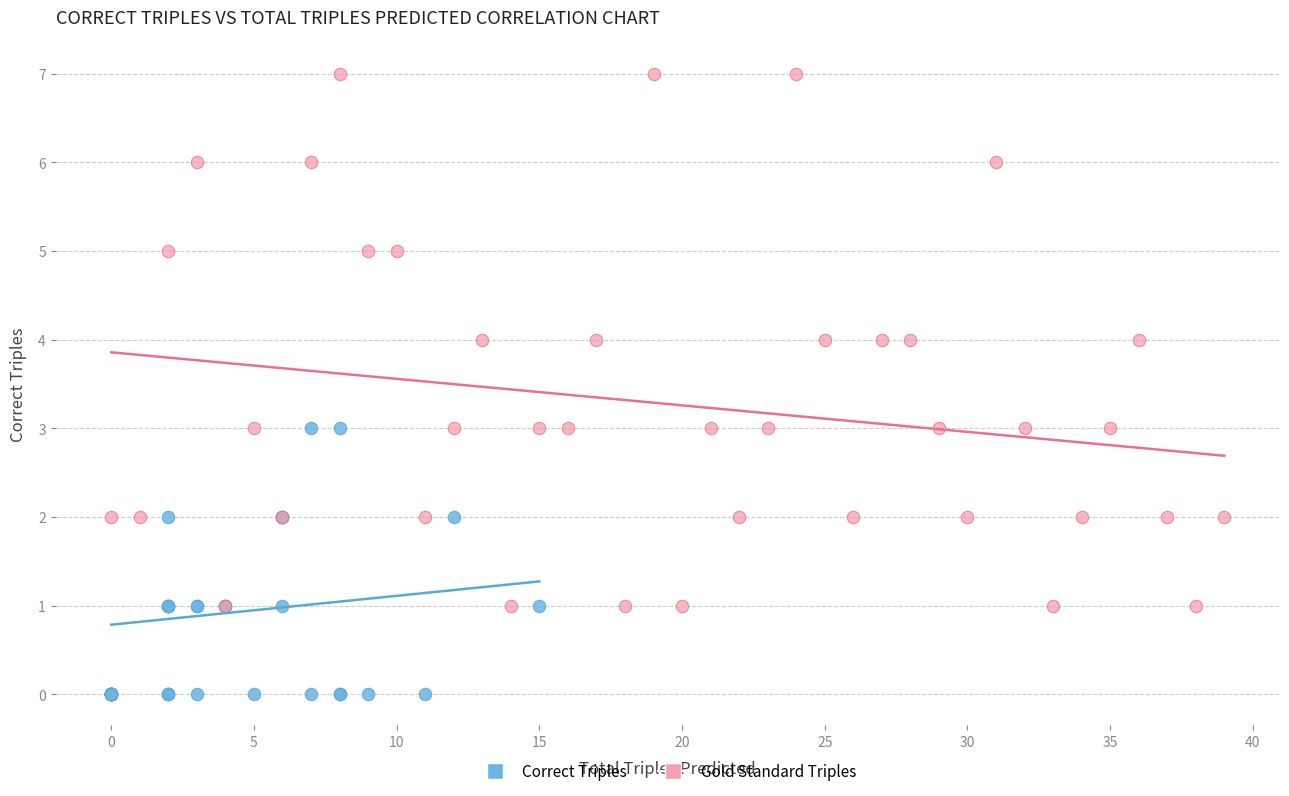

Which series has the widest spread of Y values?

Gold Standard Triples